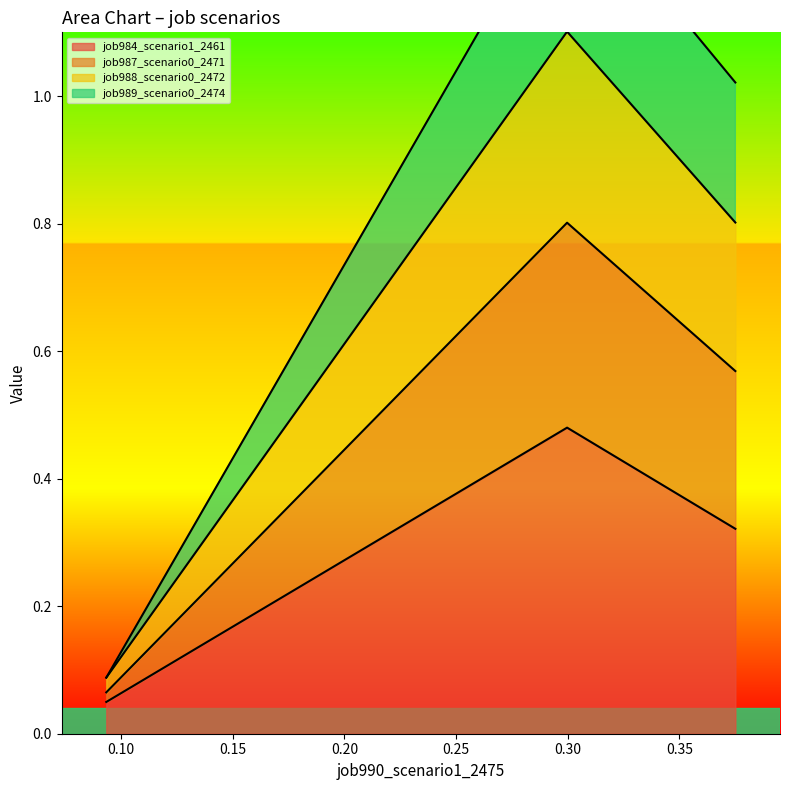

Count the job984_scenario1_2461 values in the range 0 to 1.

3